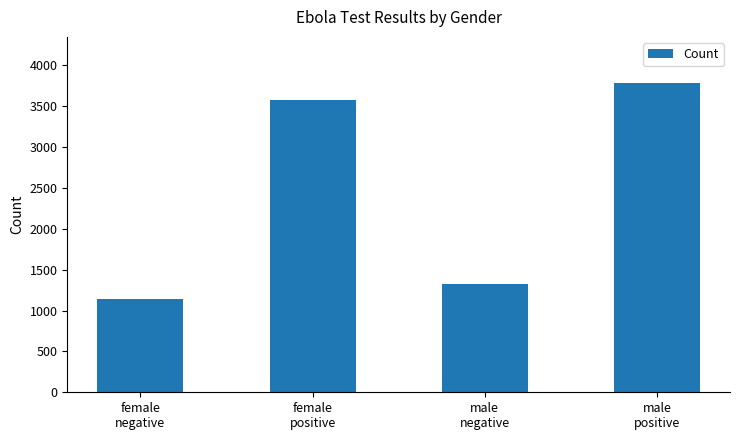

Which has a higher value, female
positive or male
negative?

female
positive